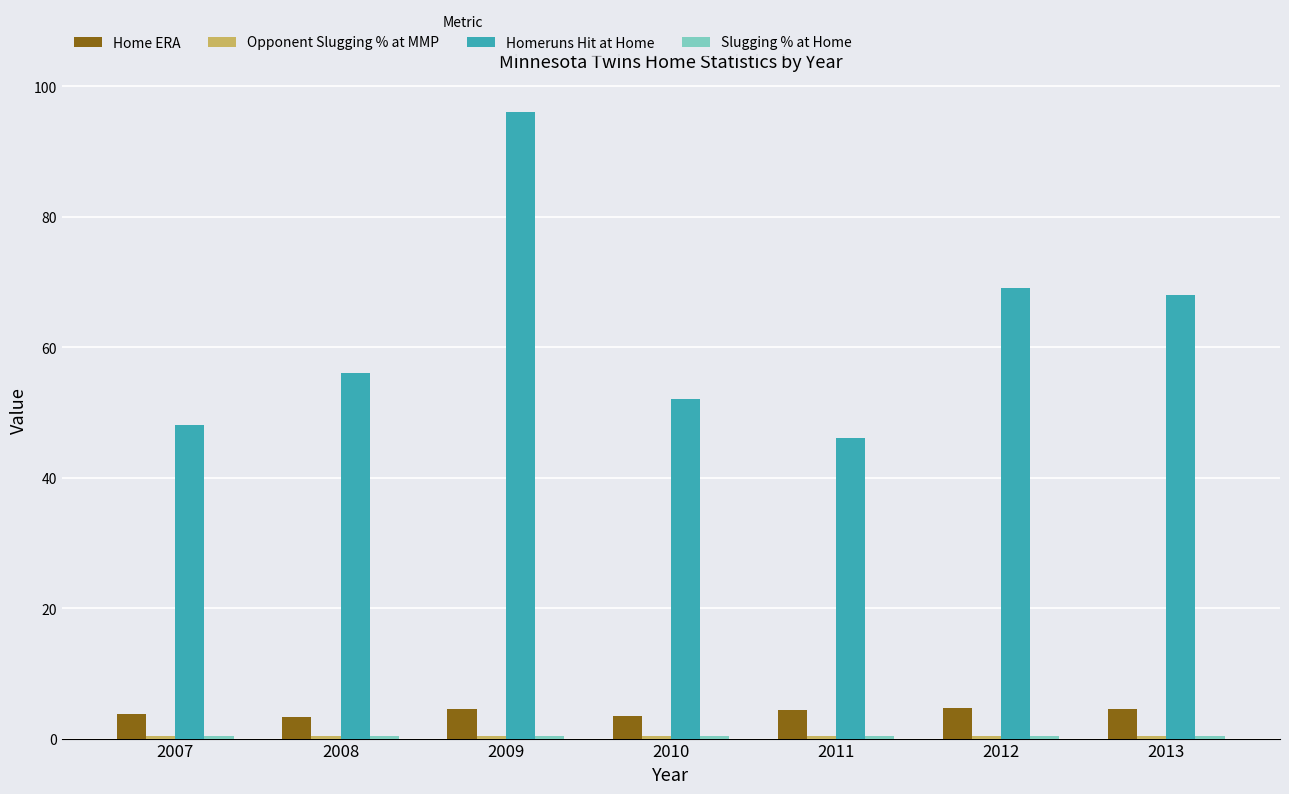

What is the spread (max minus min) of values at 2007?

47.6